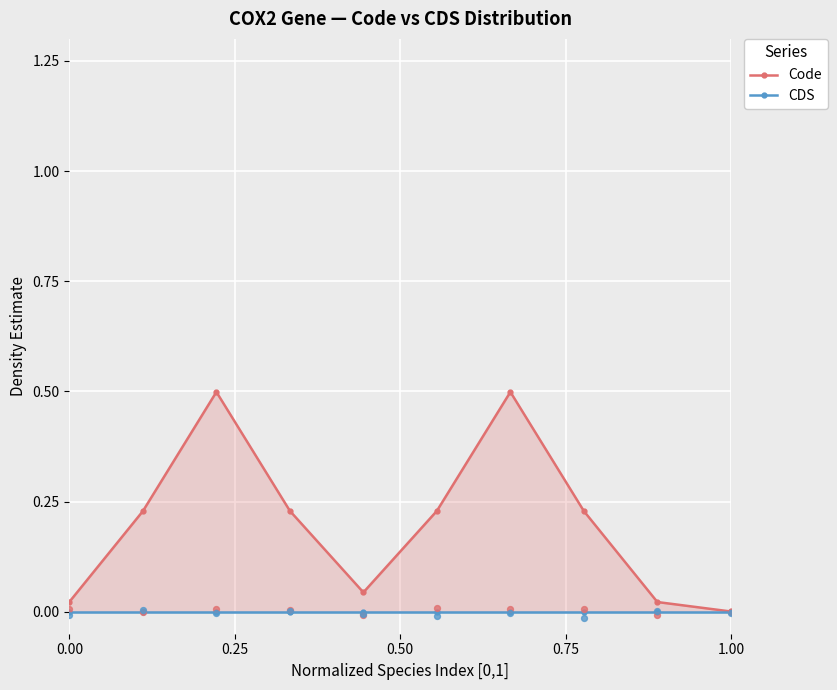

At how many categories does at least one series exceed 0?

10